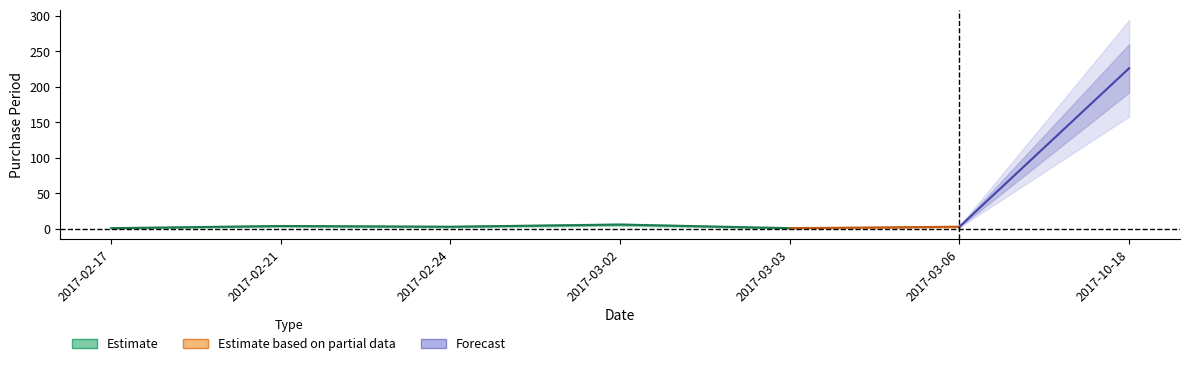

Count the number of values greater than 3.

3